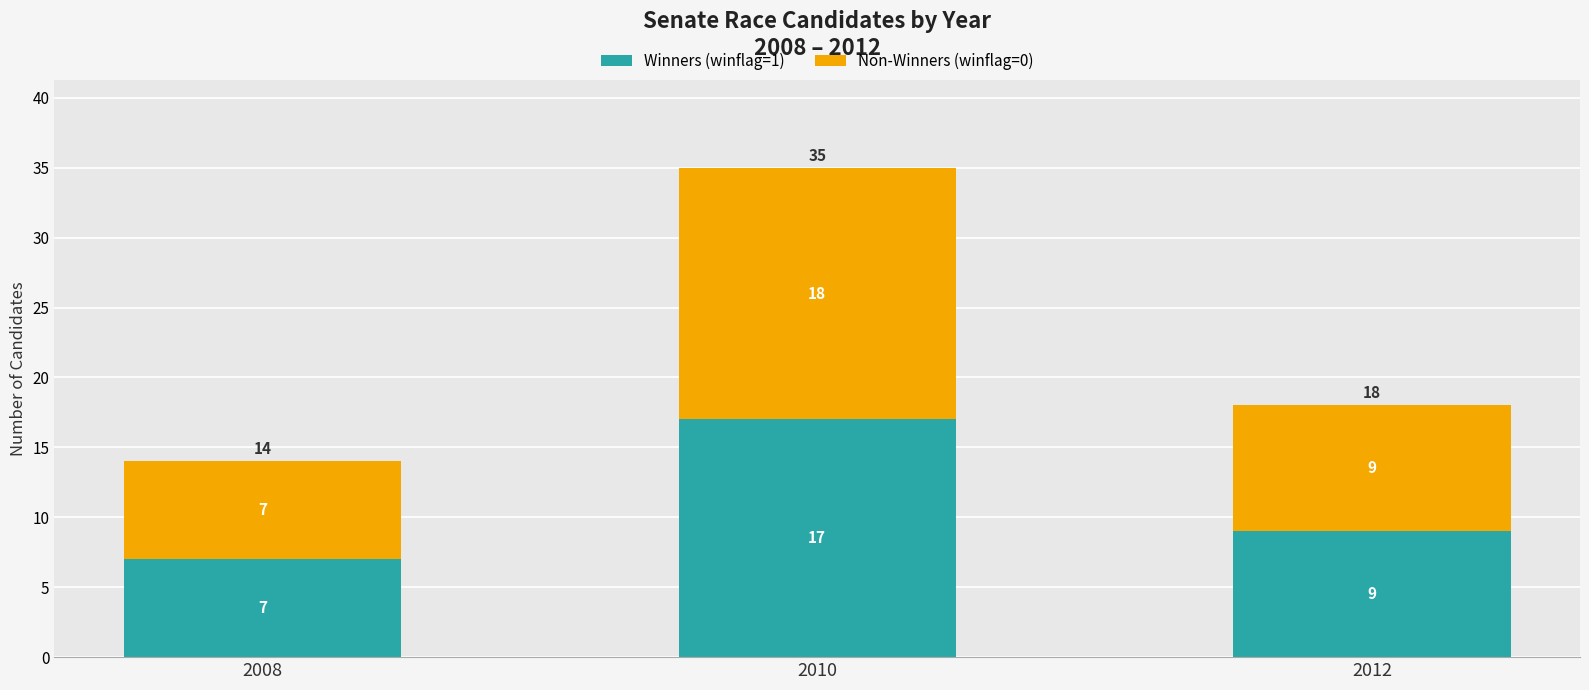

What is the approximate value of Winners (winflag=1) at 2012?

9